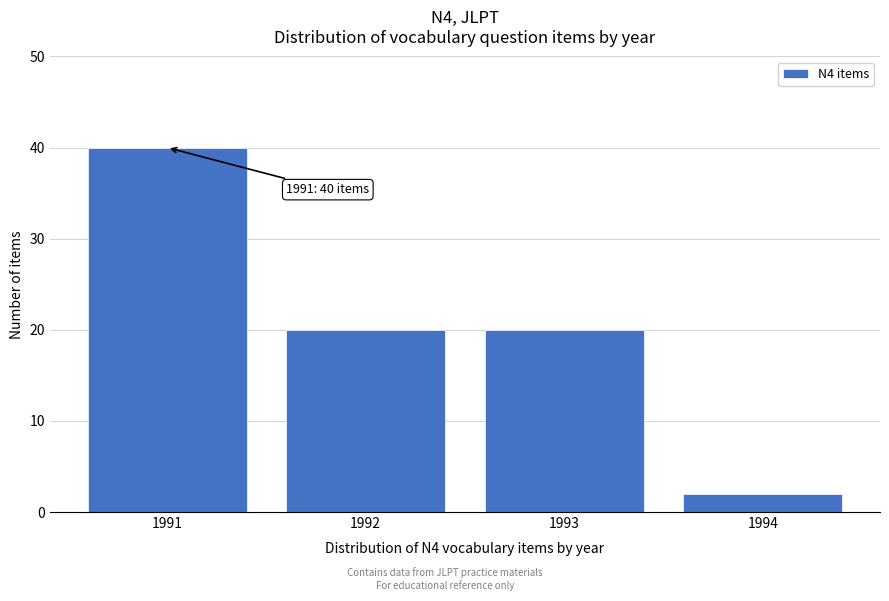

Reading right to left, extract all data points from this chart.

2	20	20	40